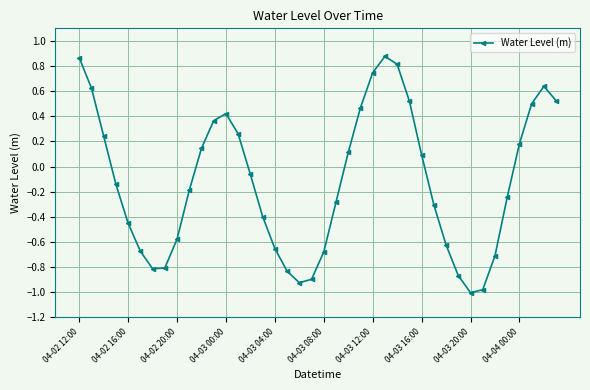

True or false: there are more than 1 points higher than both neighbors.

True